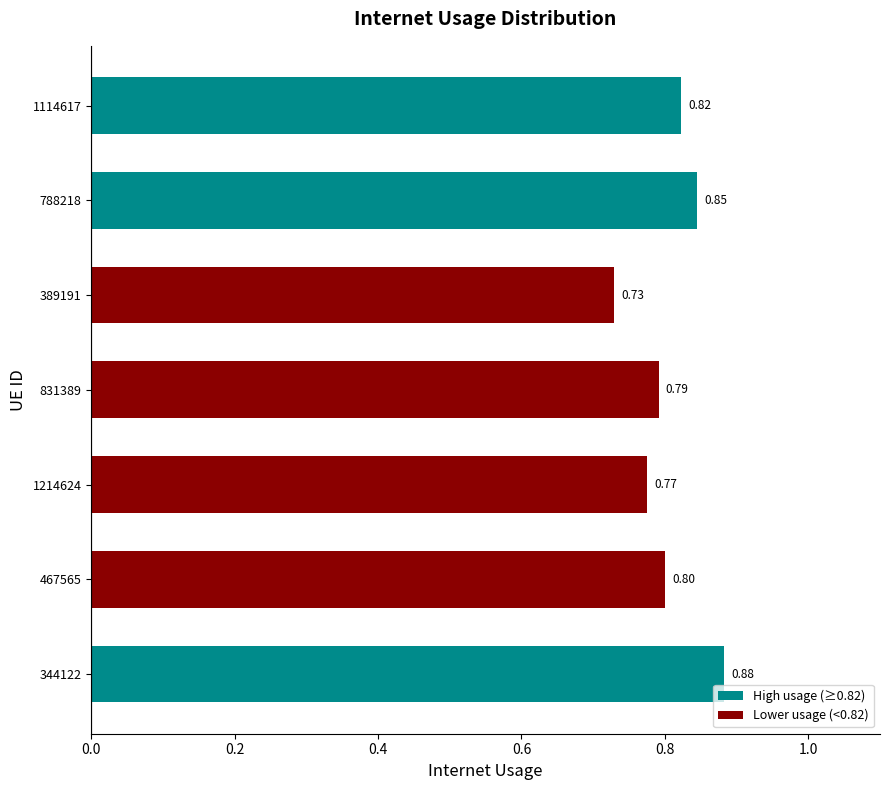

At which category does the chart reach its minimum across all series?

389191